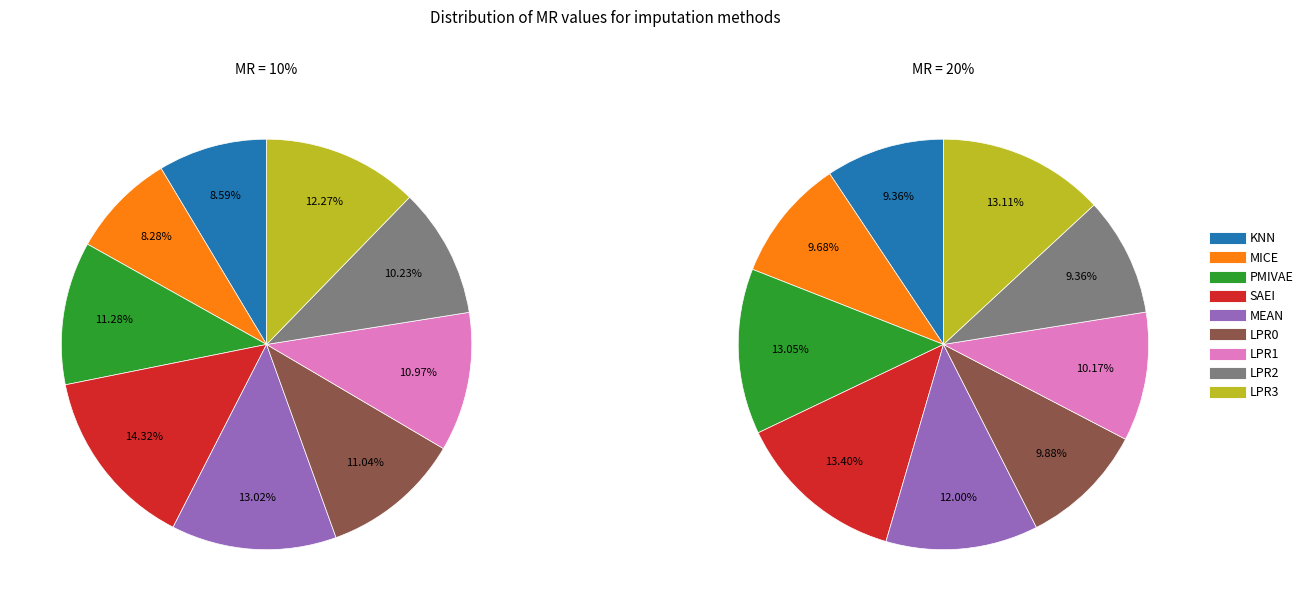

How many slices are in this pie chart?

9